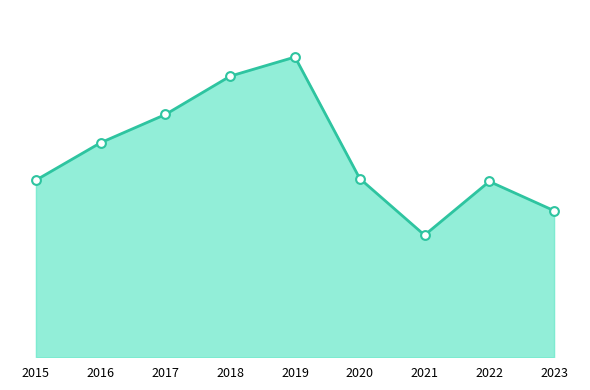

Between 2016 and 2015, which is larger?

2016